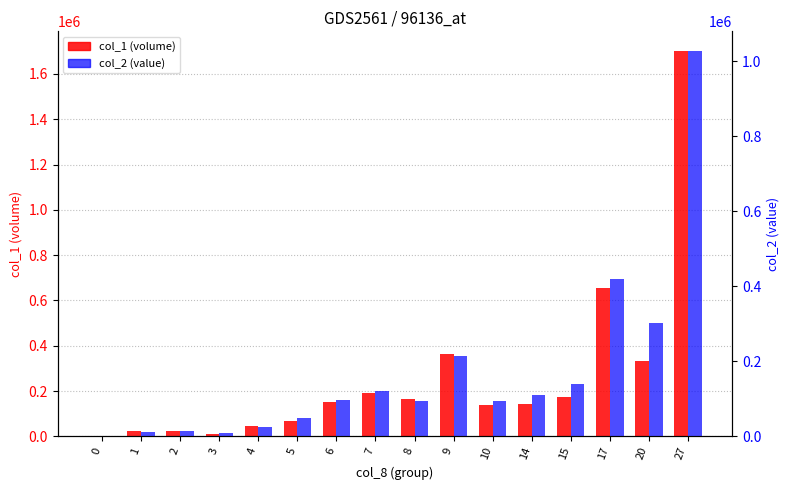

Which series has the largest total across all categories?

col_1 (volume)